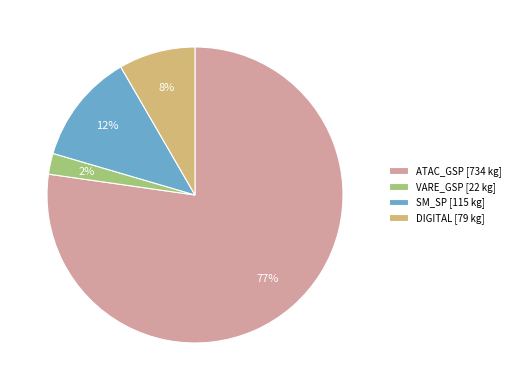

Is there a majority slice in this chart?

Yes